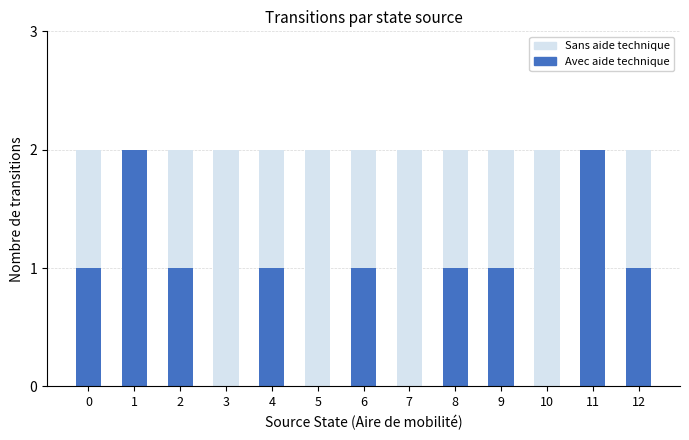

The Sans aide technique series shows 2 at 5. True or false?

True